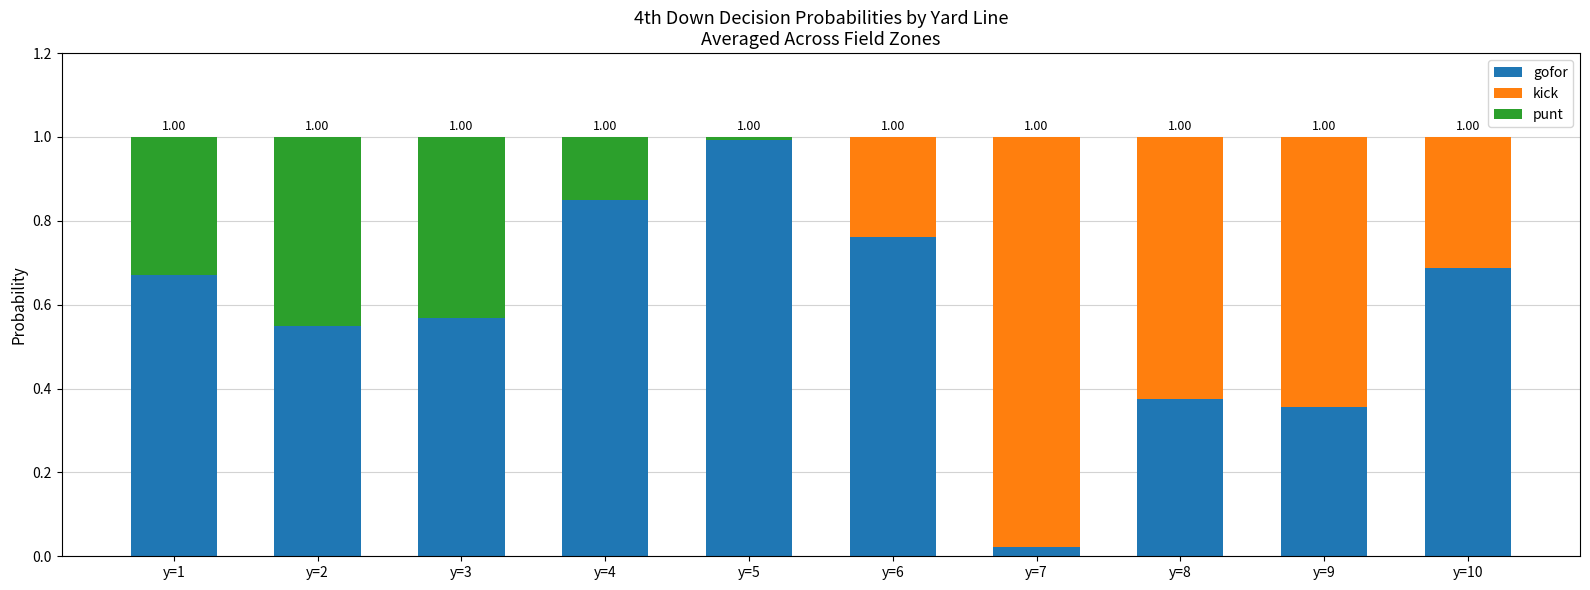

What is the average value of the punt series?

0.1